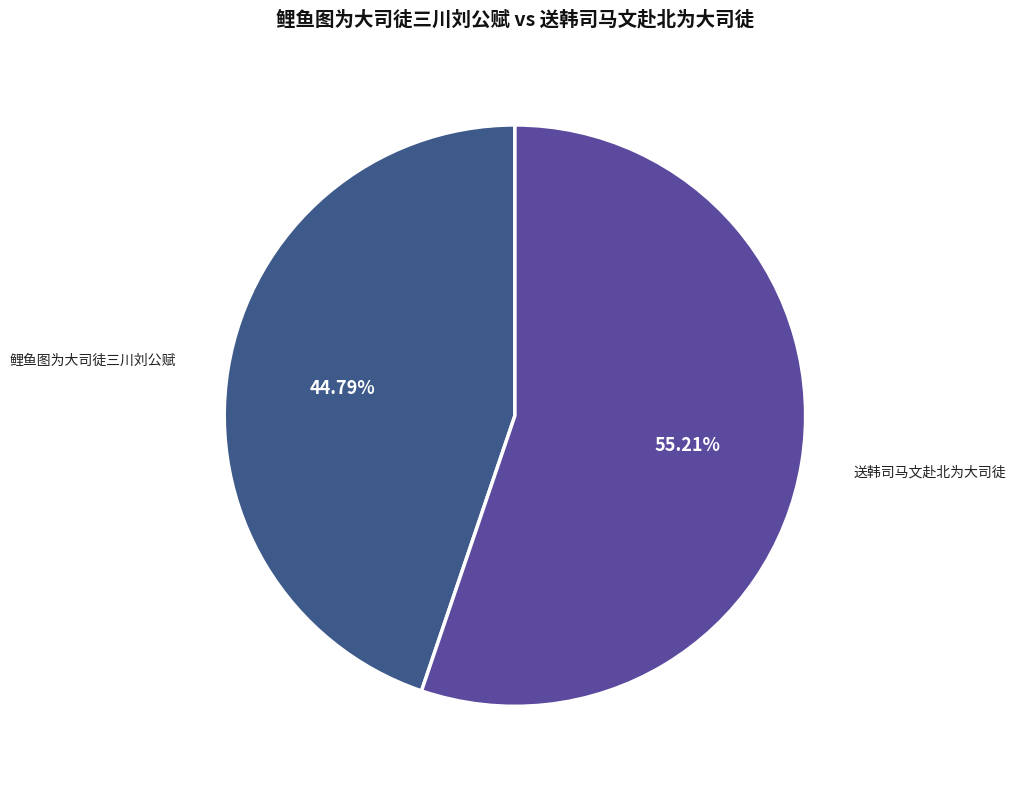

The 鲤鱼图为大司徒三川刘公赋 slice represents 31% of the pie. True or false?

False